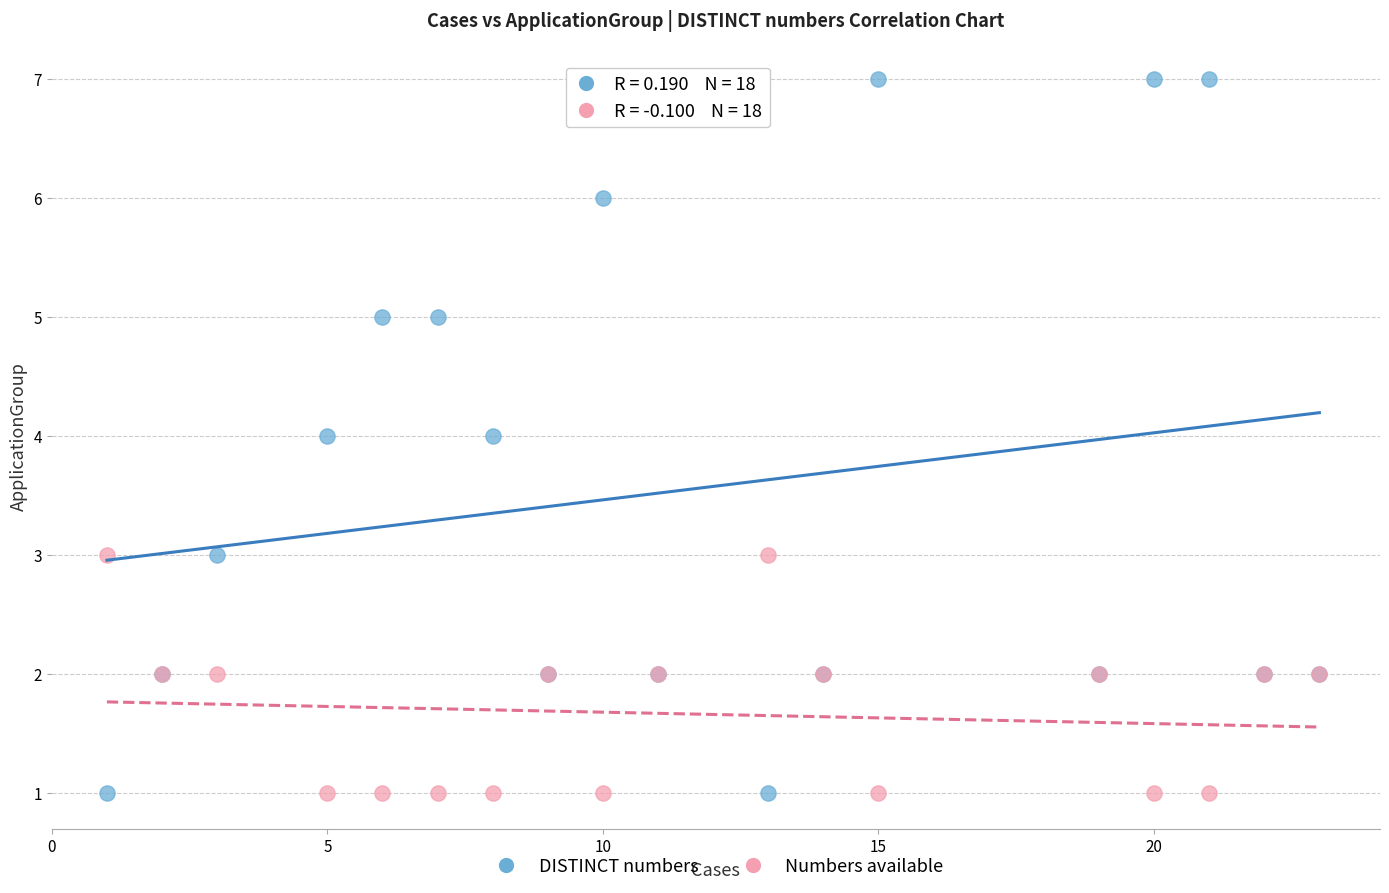

What is the X range (max minus min) for the scatter plot?

22